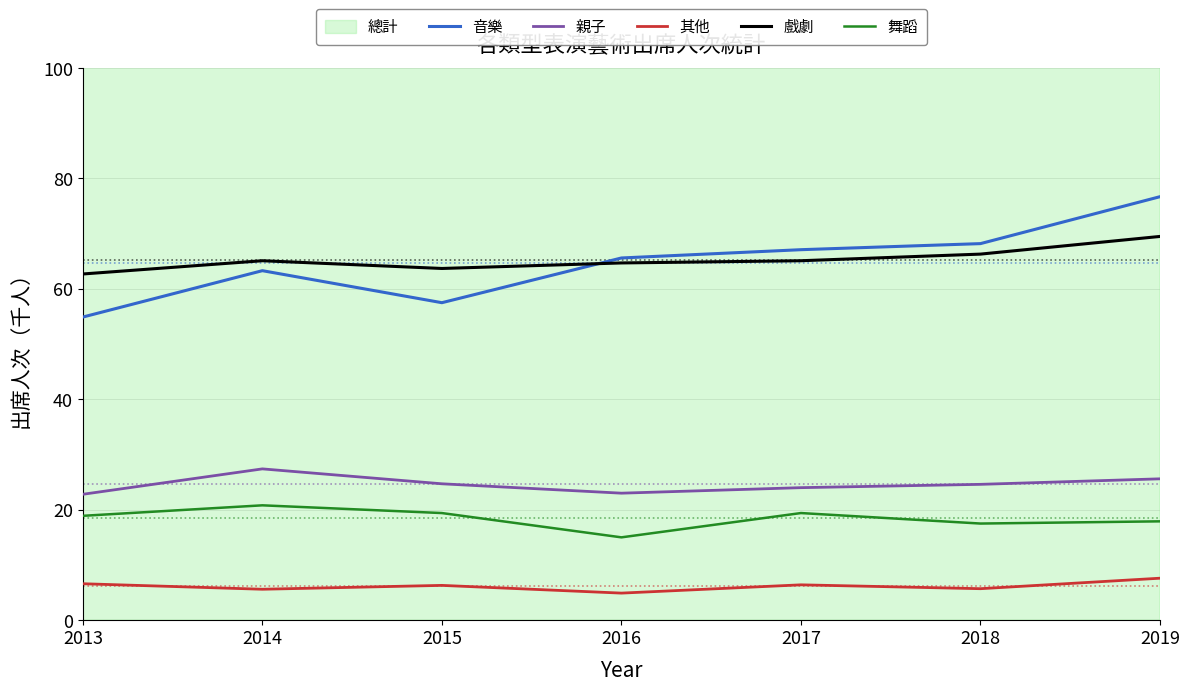

Is the value of 戲劇 at 2017 greater than the value of 音樂 at 2019?

No